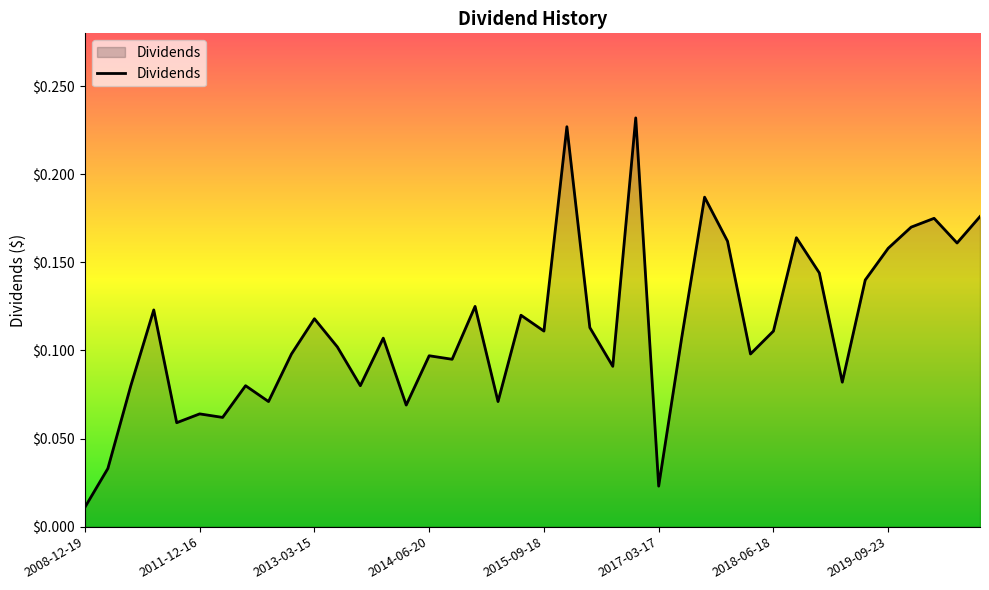

Reading left to right, transcribe all the data shown in this chart.

0.0	0.0	0.1	0.1	0.1	0.1	0.1	0.1	0.1	0.1	0.1	0.1	0.1	0.1	0.1	0.1	0.1	0.1	0.1	0.1	0.1	0.2	0.1	0.1	0.2	0.0	0.1	0.2	0.2	0.1	0.1	0.2	0.1	0.1	0.1	0.2	0.2	0.2	0.2	0.2